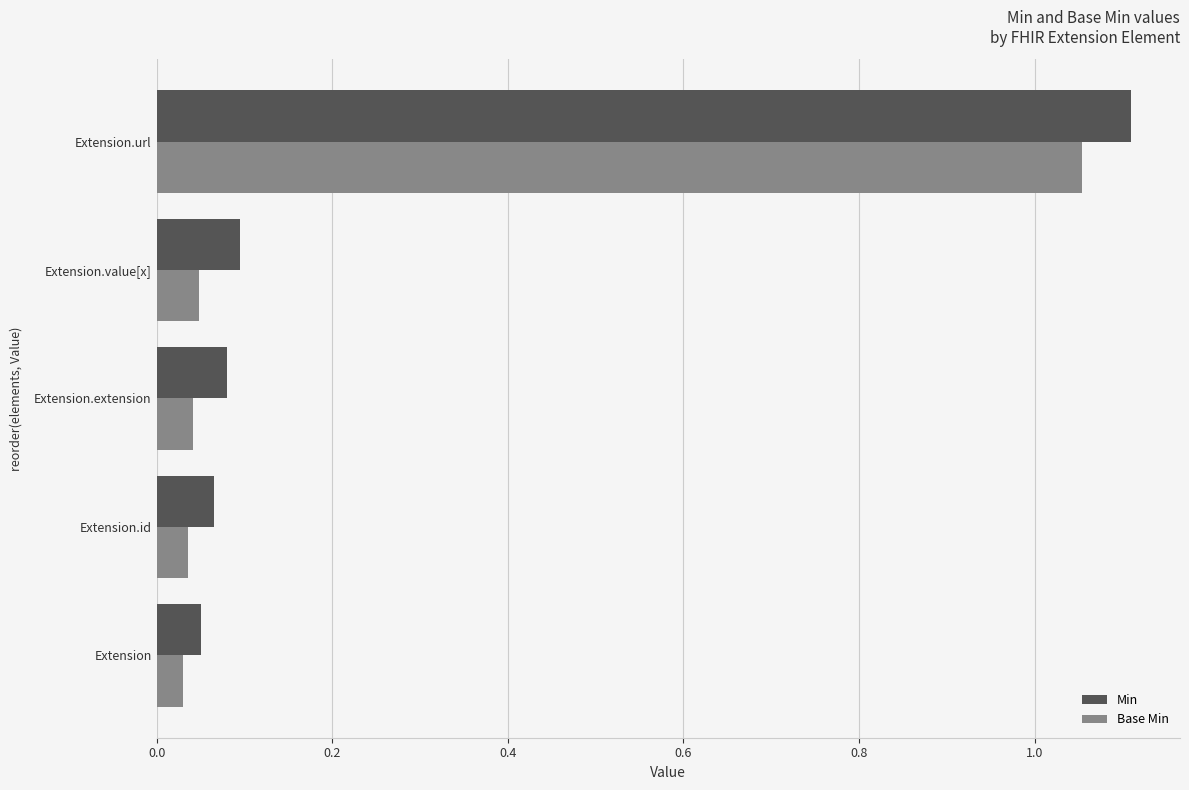

Which series has the largest total across all categories?

Min